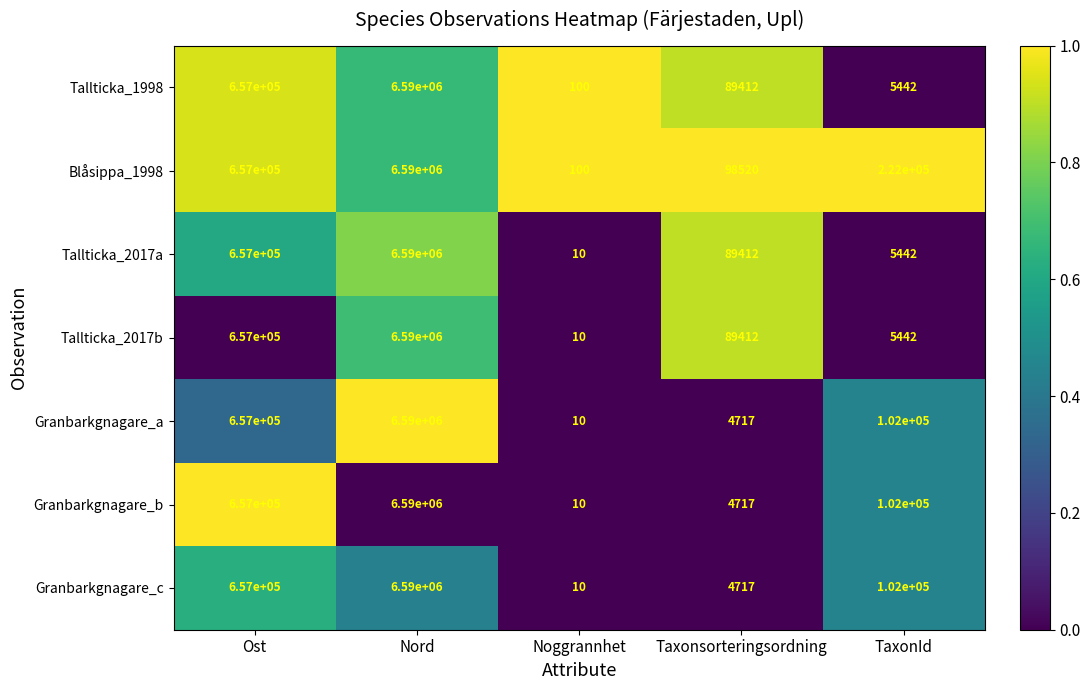

Which series has the largest total across all categories?

Blåsippa_1998